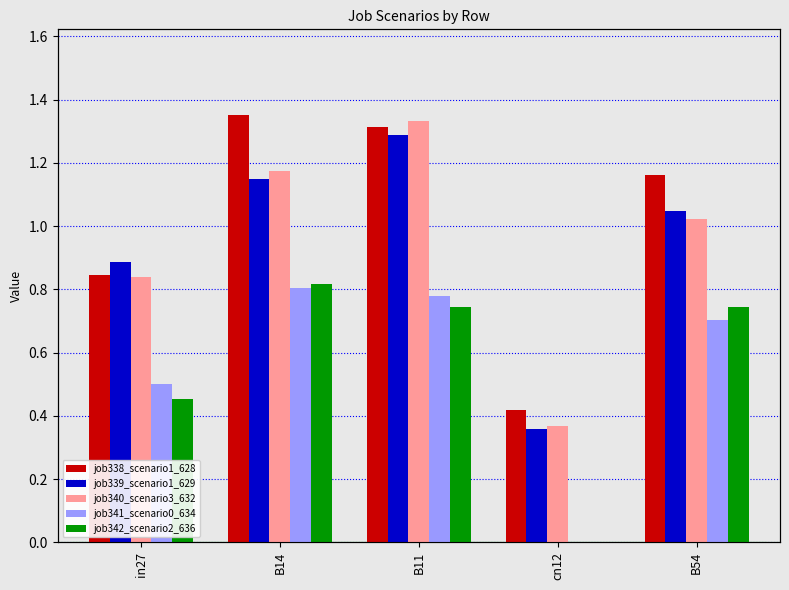

What is the difference between the job341_scenario0_634 values at B14 and B54?

0.1